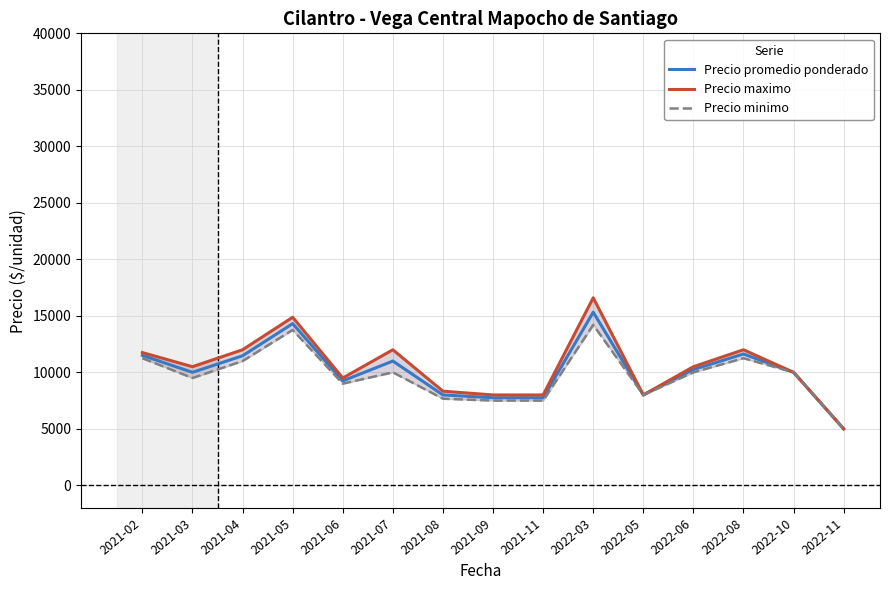

List the series in order of their overall mean, highest first.

Precio maximo, Precio promedio ponderado, Precio minimo